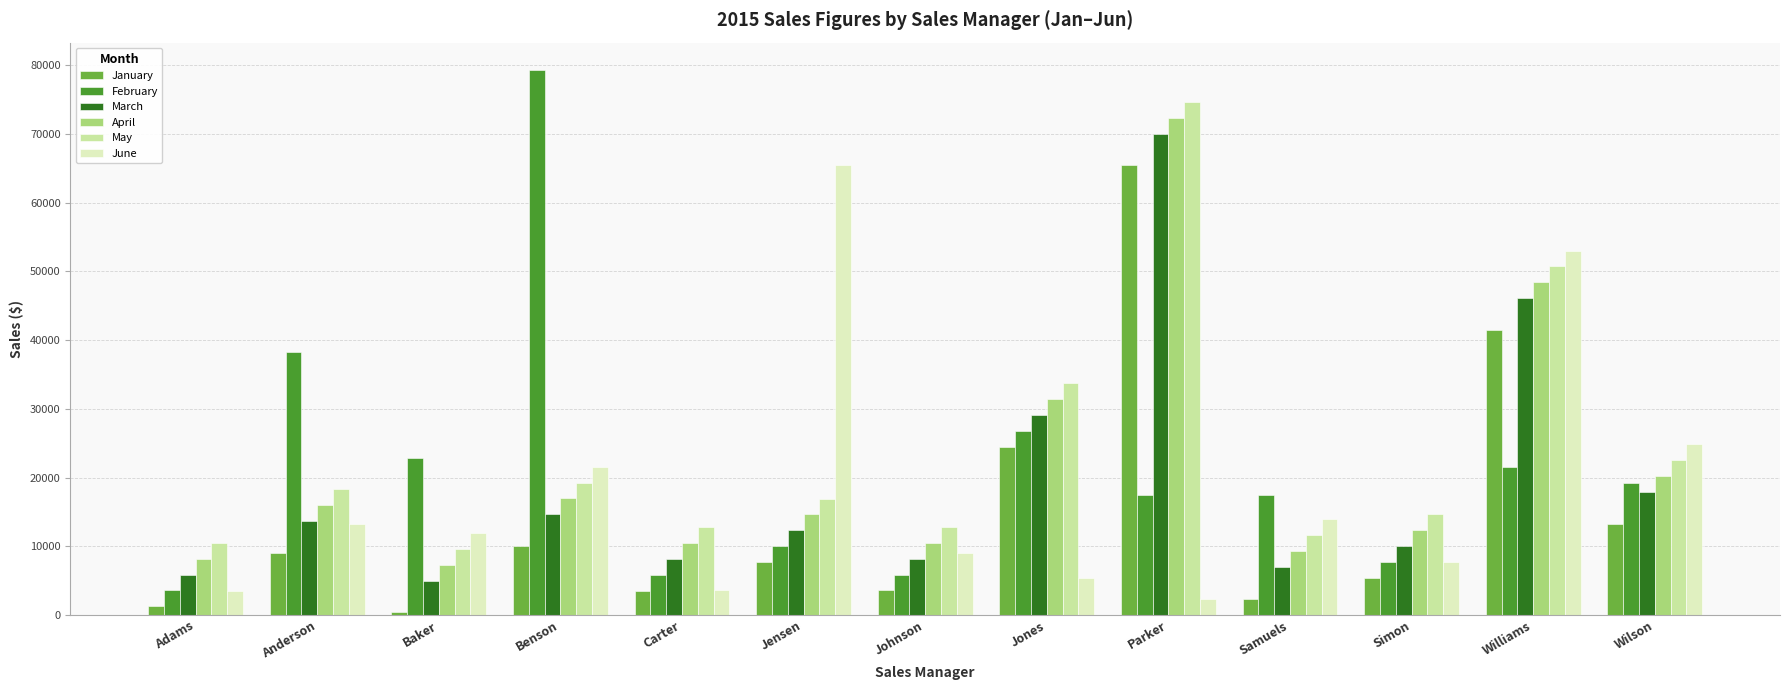

Which series has the widest spread of values?

February